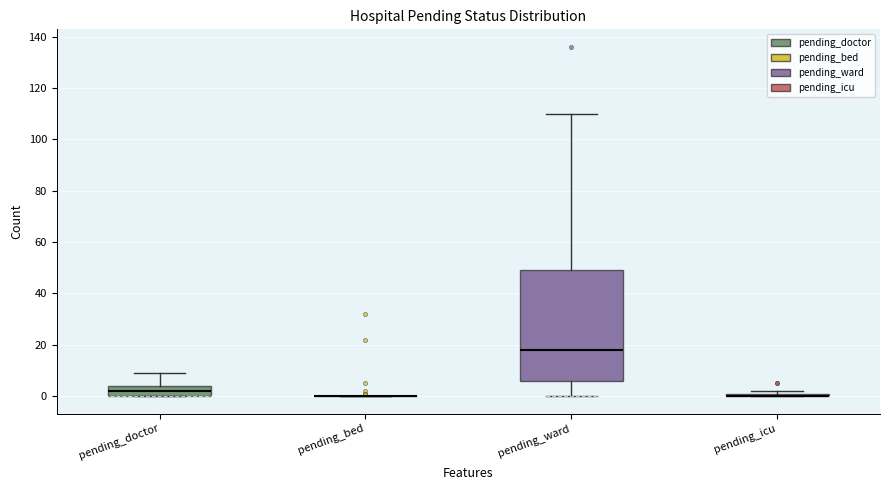

Which box is the tallest, from its lower edge to its upper edge?

pending_ward